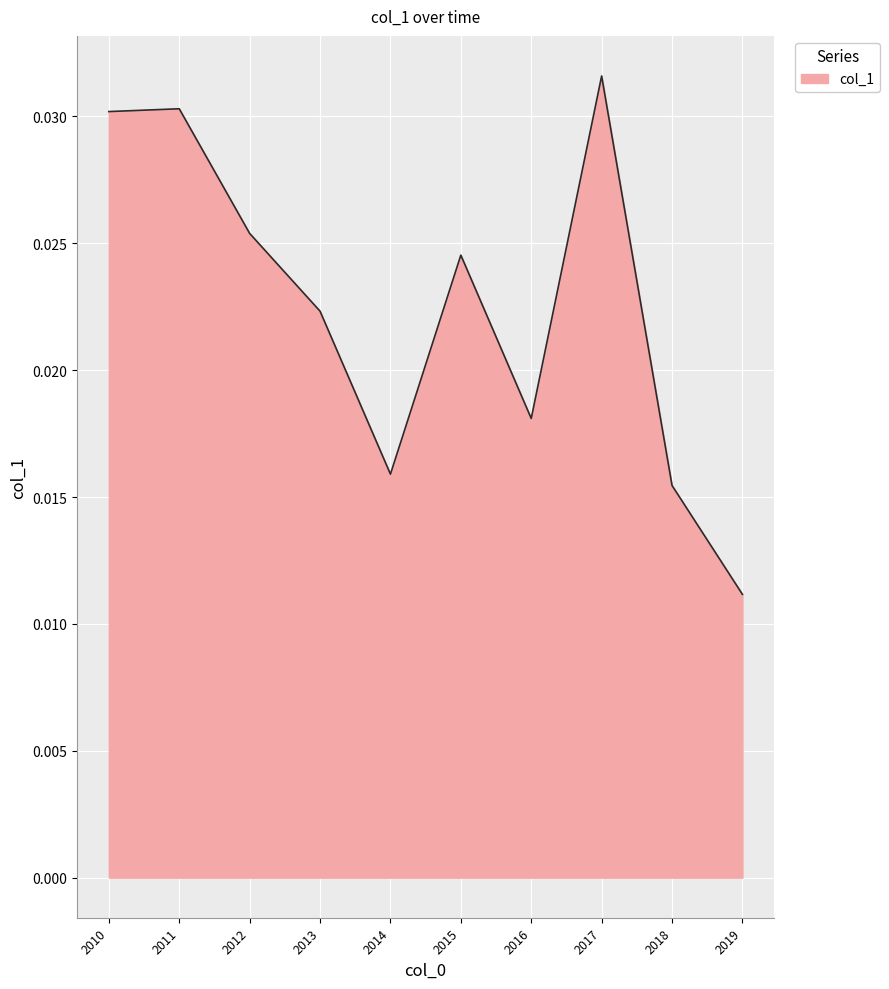

Which category has the highest value across all series?

2017